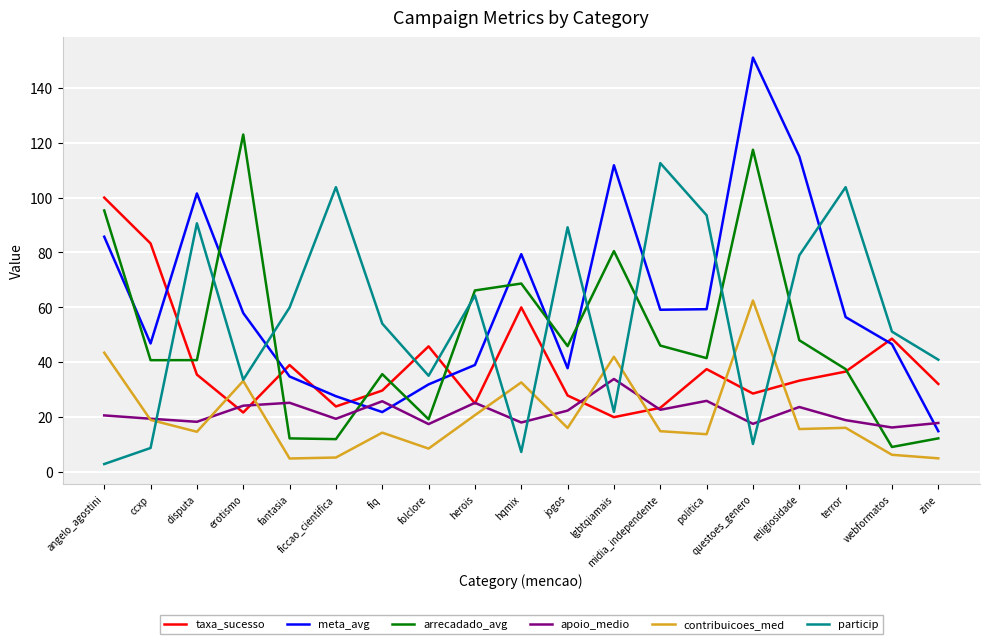

What position from the left is lgbtqiamais?

12